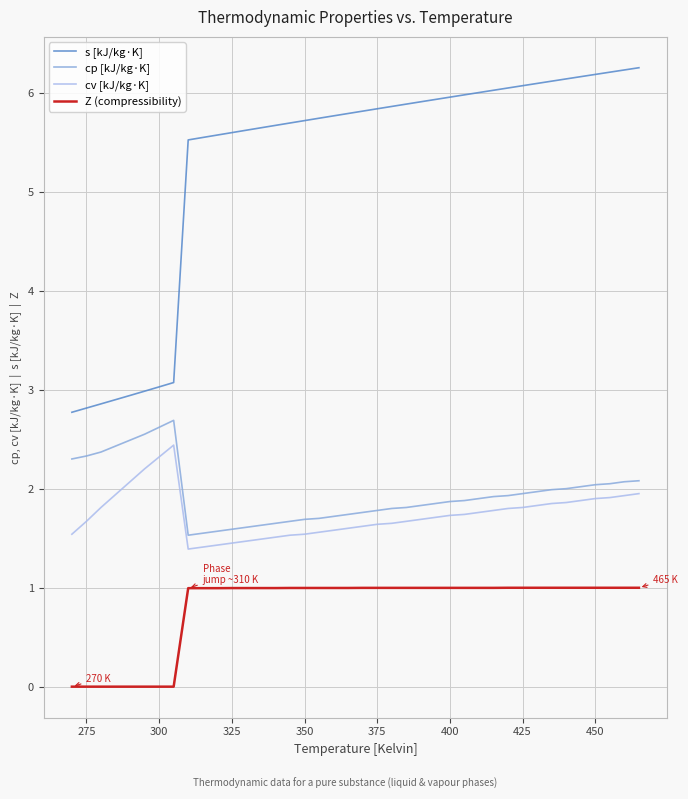

Which series has the widest spread of values?

s [kJ/kg·K]